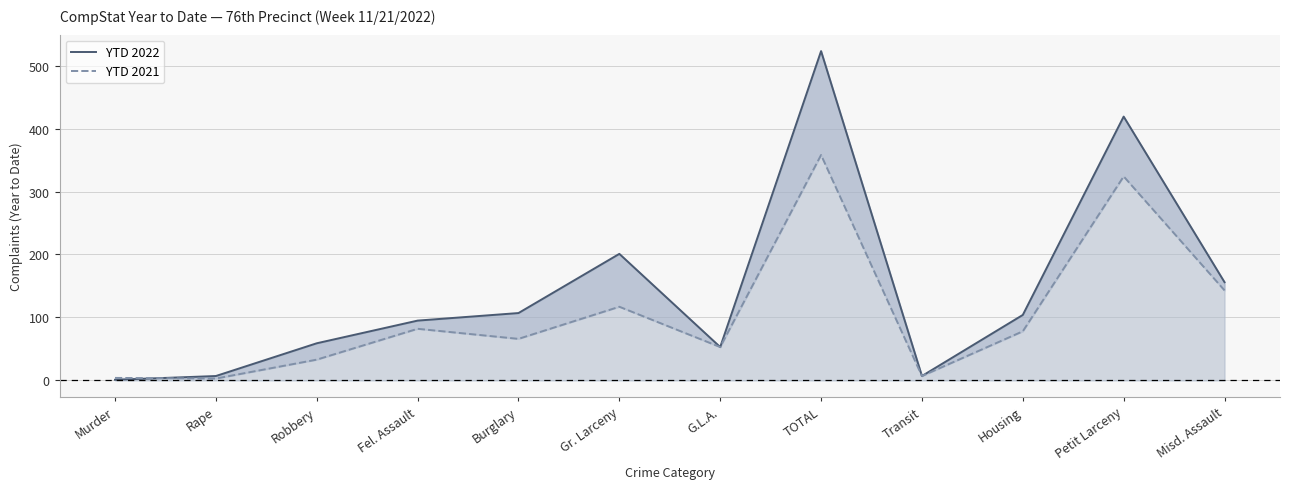

Which series ends up on top after the final intersection of YTD 2022 and YTD 2021?

YTD 2022